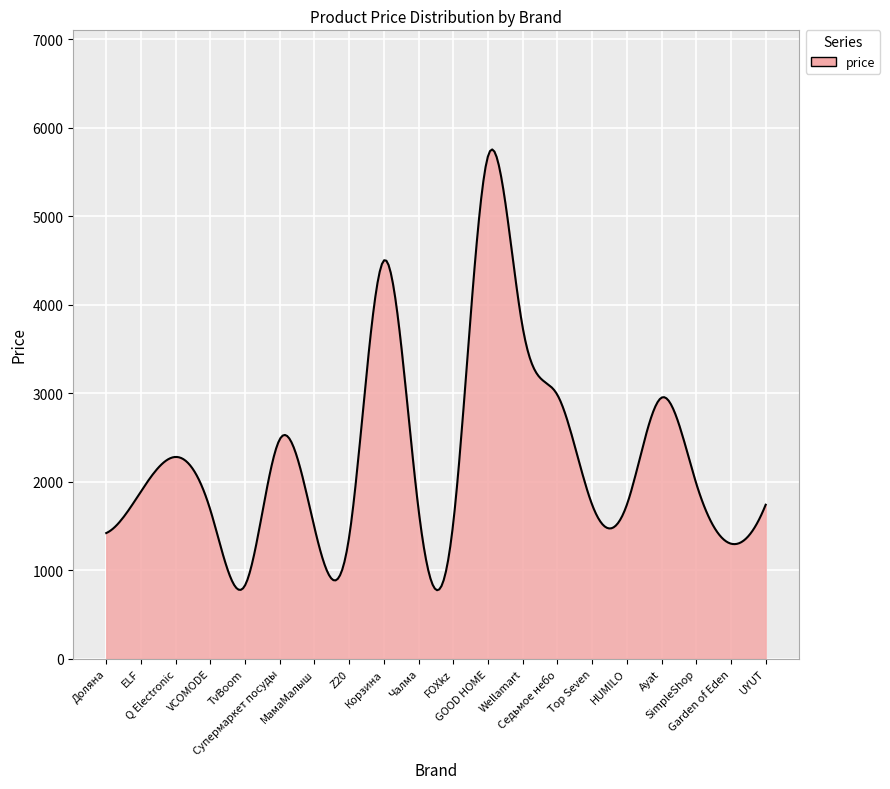

What is the minimum value shown in the chart?

774.3